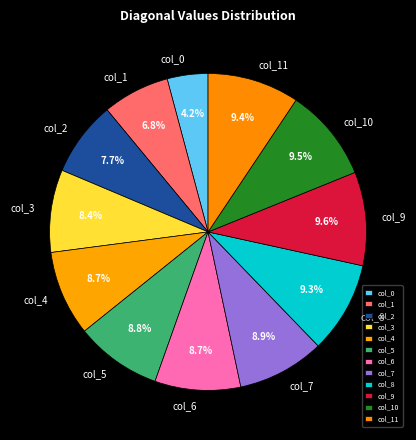

Is there a majority slice in this chart?

No